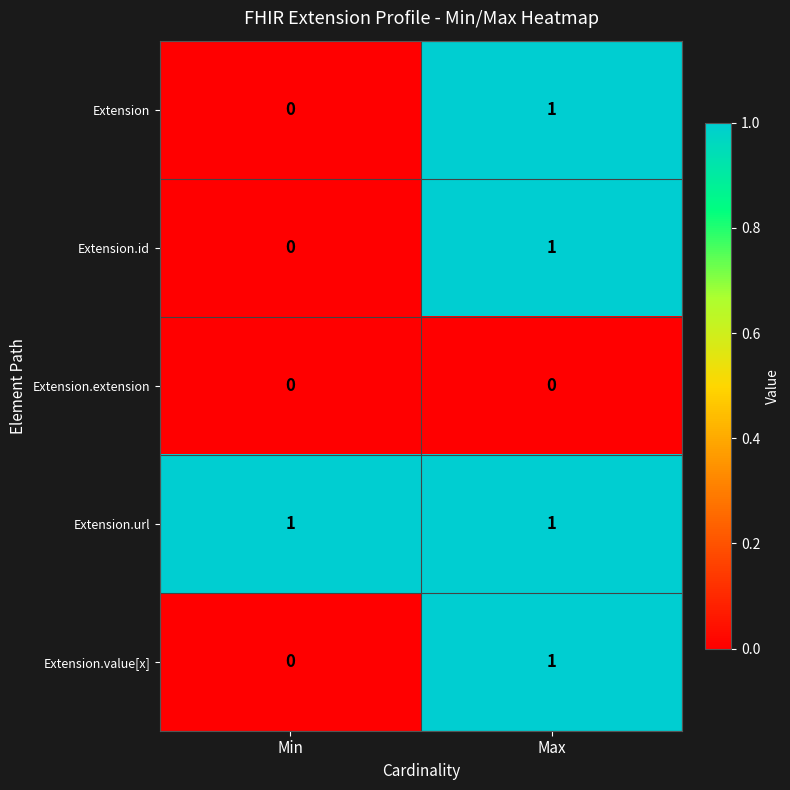

Which series has the largest total across all categories?

Extension.url